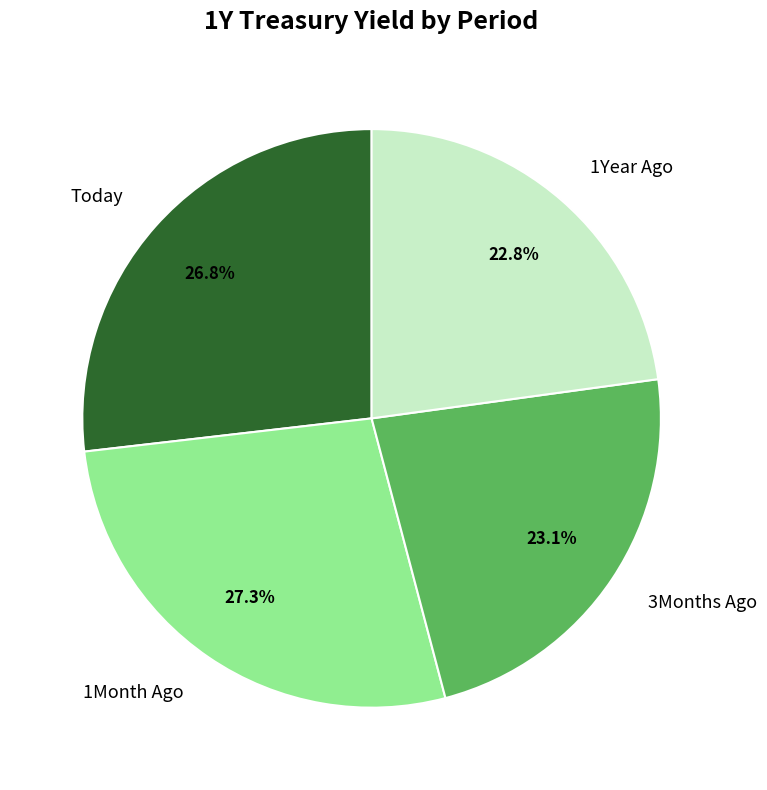

To the nearest percent, what is the combined percentage of Today and 1Year Ago?

50%